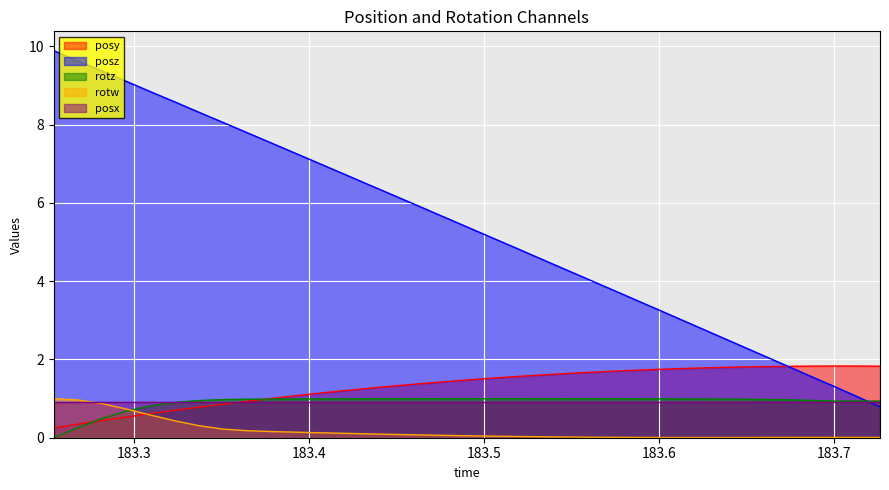

Which series has the largest total across all categories?

posz